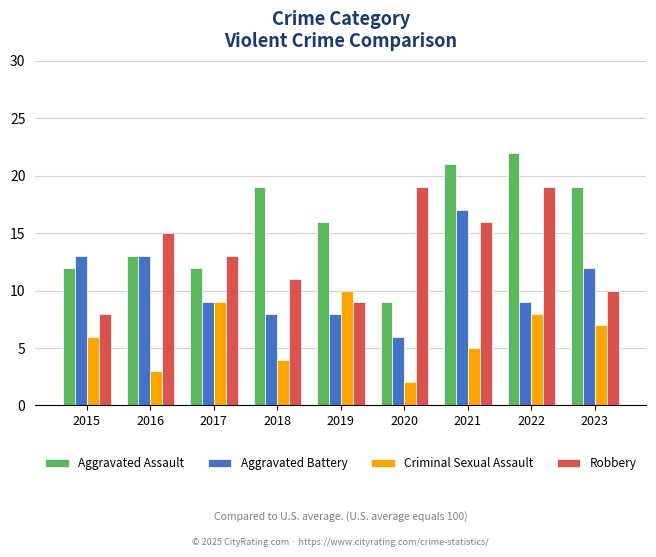

What is the minimum value shown in the chart?

2